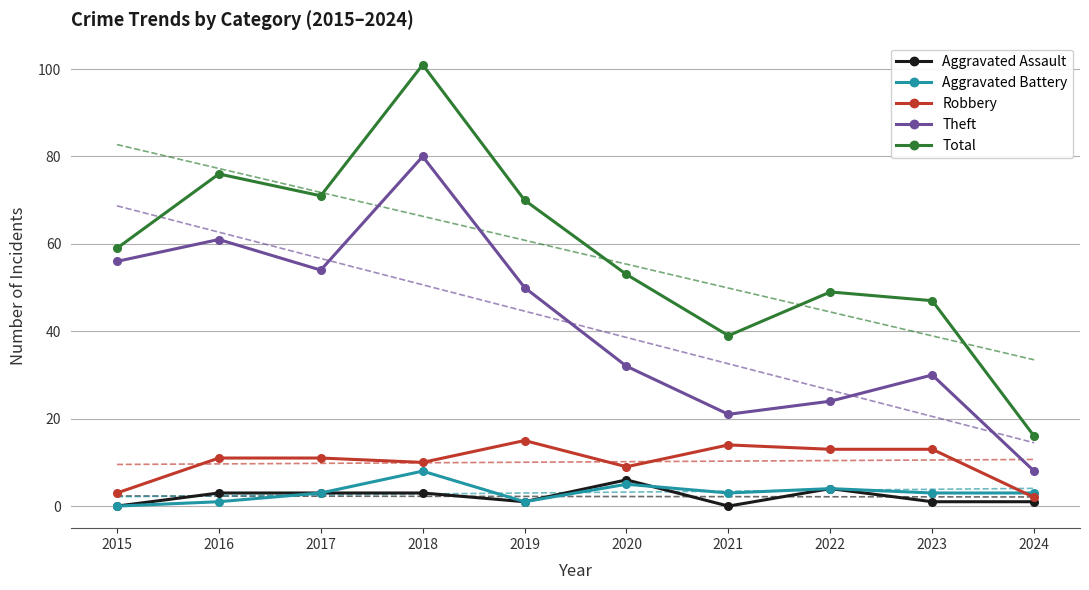

Is it true that Robbery equals 11 at 2017?

True